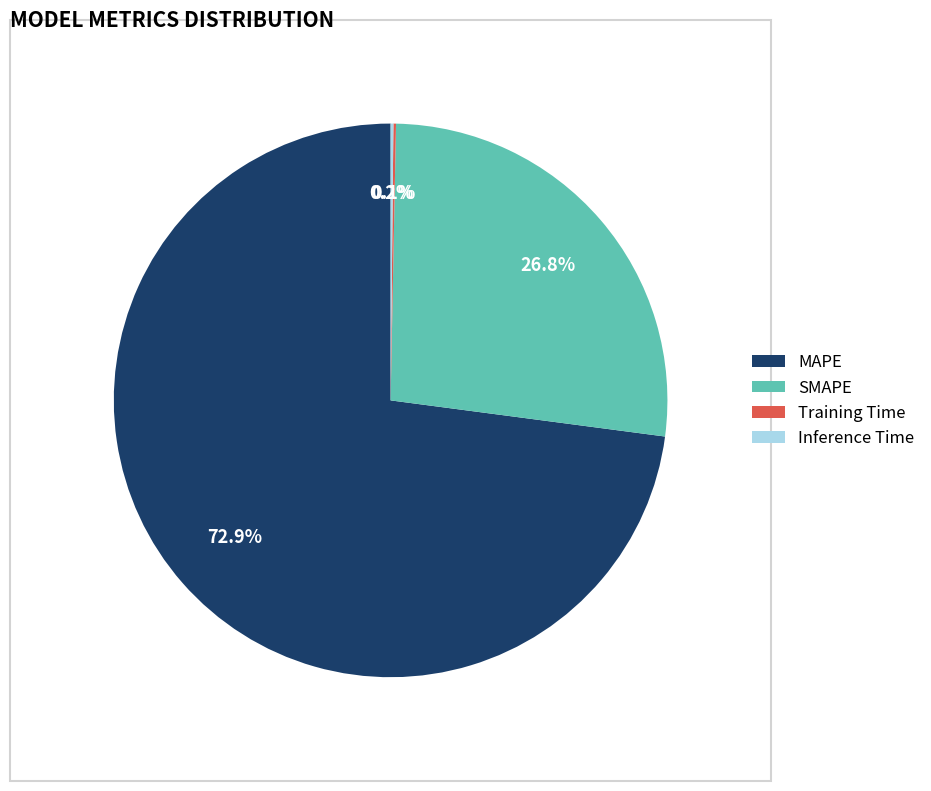

Is it true that SMAPE is 27% of the pie?

True